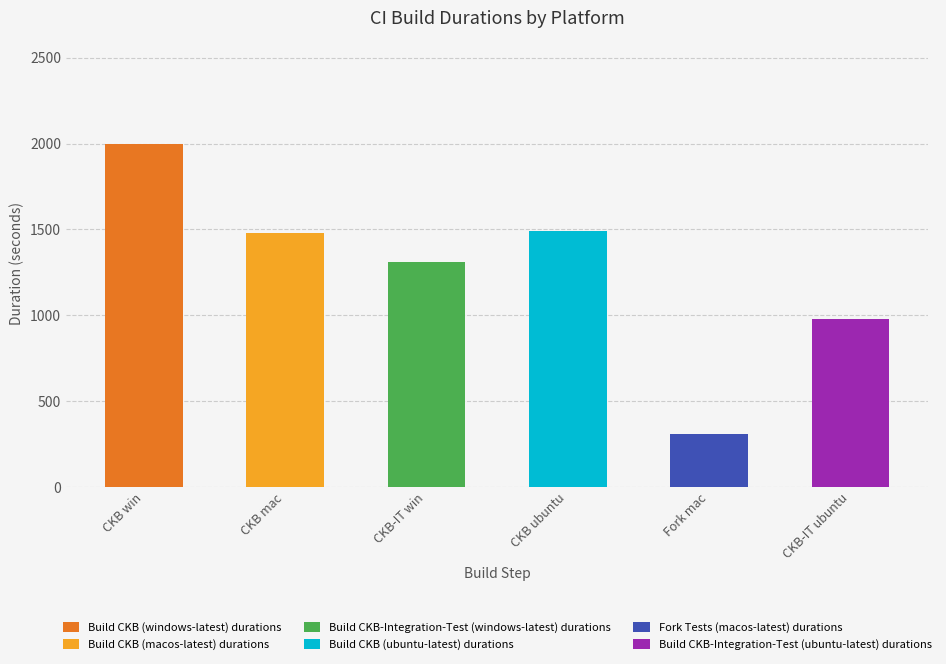

Between CKB-IT ubuntu and CKB-IT win, which is larger?

CKB-IT win